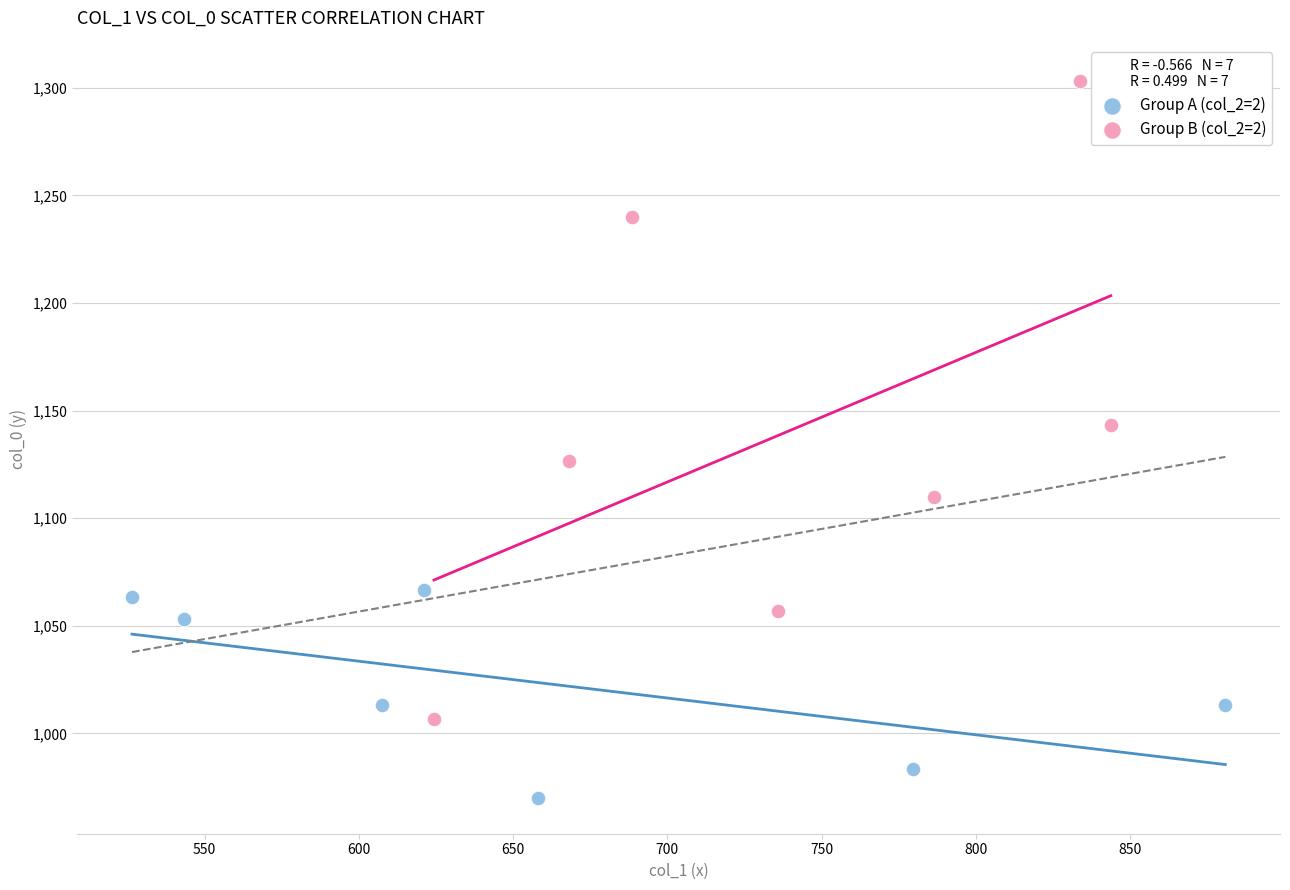

What are all the series names shown in the legend?

Group A (col_2=2), Group B (col_2=2)